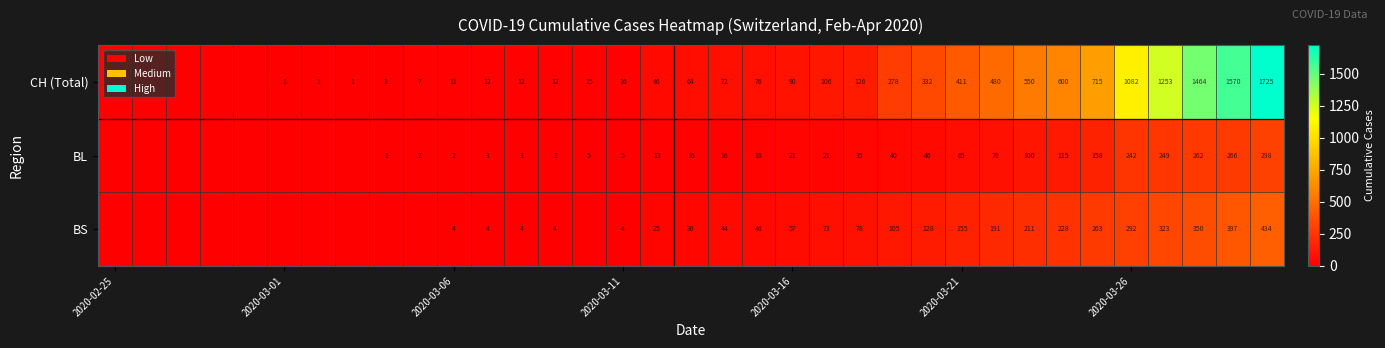

What is the average value of the CH (Total) series?

318